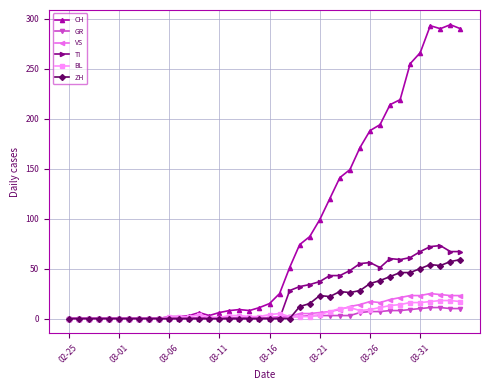

Which series has the largest total across all categories?

CH